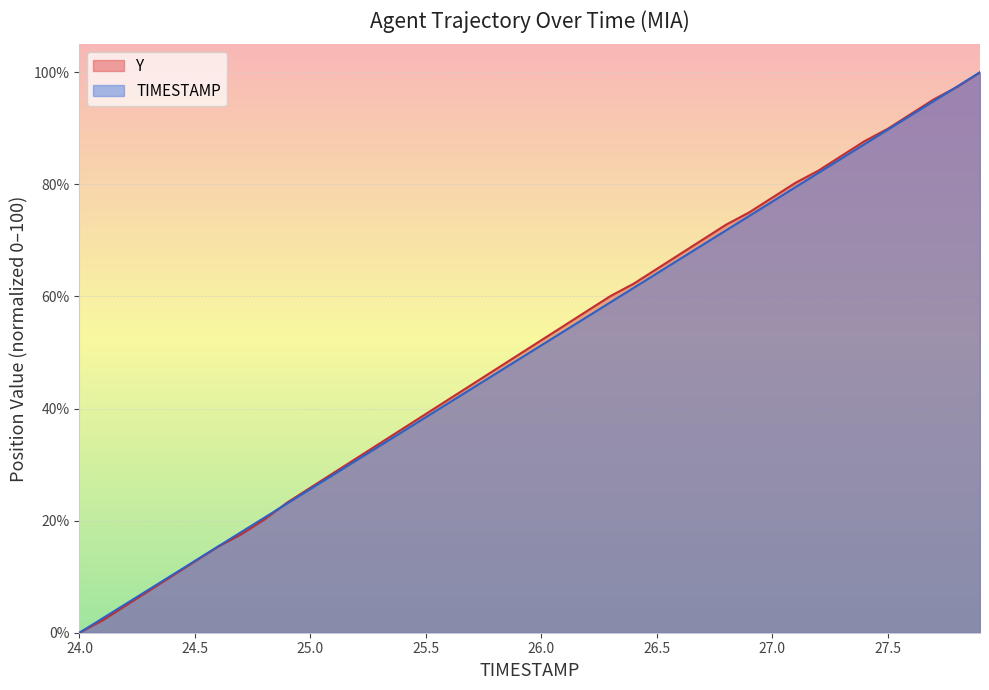

Reading right to left, what are all the values shown in this chart?

TIMESTAMP: 100.0	97.4	94.9	92.3	89.7	87.2	84.6	82.1	79.5	76.9	74.4	71.8	69.2	66.7	64.1	61.5	59.0	56.4	53.8	51.3	48.7	46.2	43.6	41.0	38.5	35.9	33.3	30.8	28.2	25.6	23.1	20.5	17.9	15.4	12.8	10.3	7.7	5.1	2.6	0.0
Y: 100.0	97.4	95.2	92.5	89.9	87.7	85.1	82.5	80.3	77.6	75.0	72.8	70.2	67.5	64.9	62.3	60.1	57.5	54.8	52.2	49.6	46.9	44.3	41.7	39.0	36.4	33.8	31.1	28.5	25.9	23.2	20.2	17.5	15.4	12.7	10.1	7.5	4.8	2.2	0.0